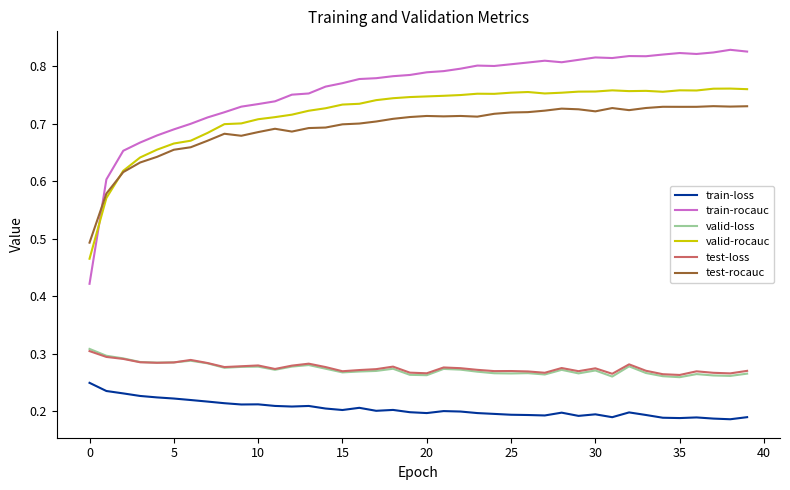

What is the sum of all valid-loss values?

10.9